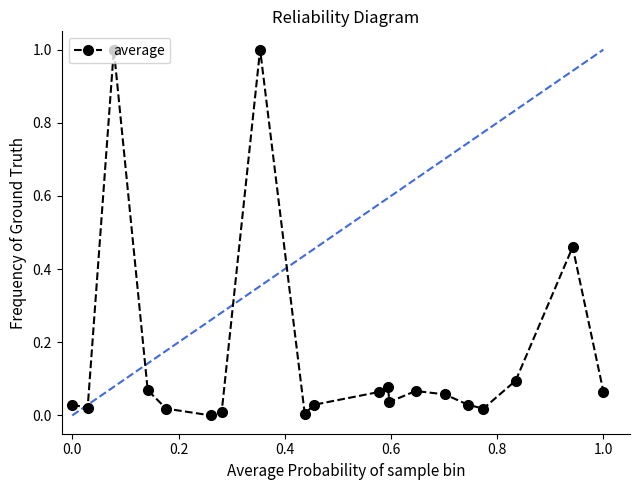

What is the maximum value shown in the chart?

1.0